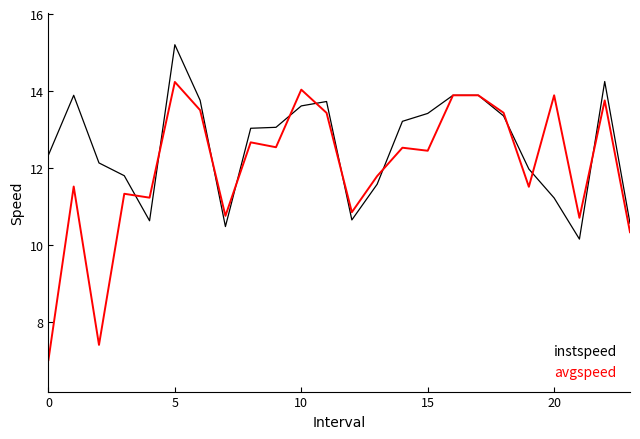

Which series has the largest total across all categories?

instspeed